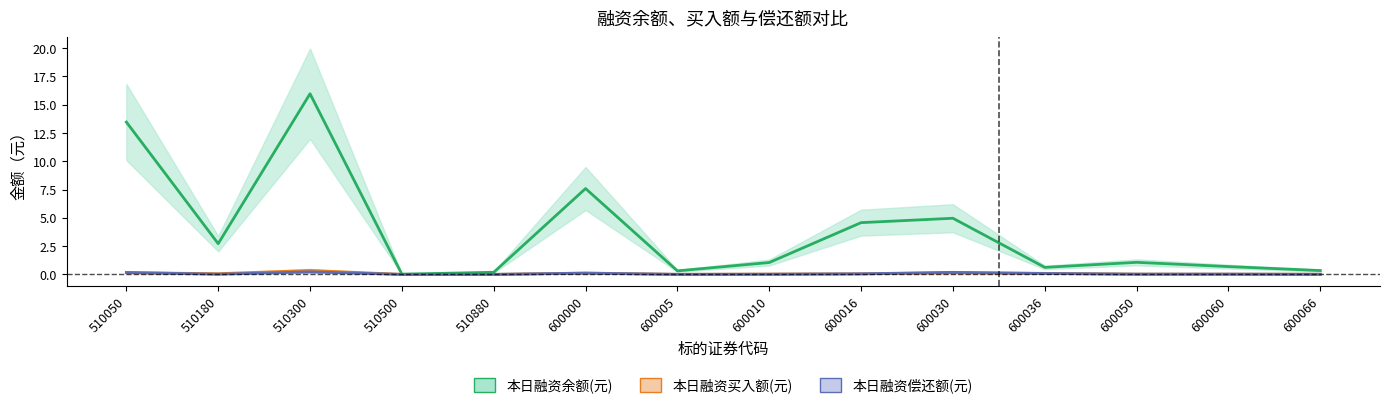

At 510300, list the series in order from smallest to largest.

本日融资偿还额(元), 本日融资买入额(元), 本日融资余额(元)